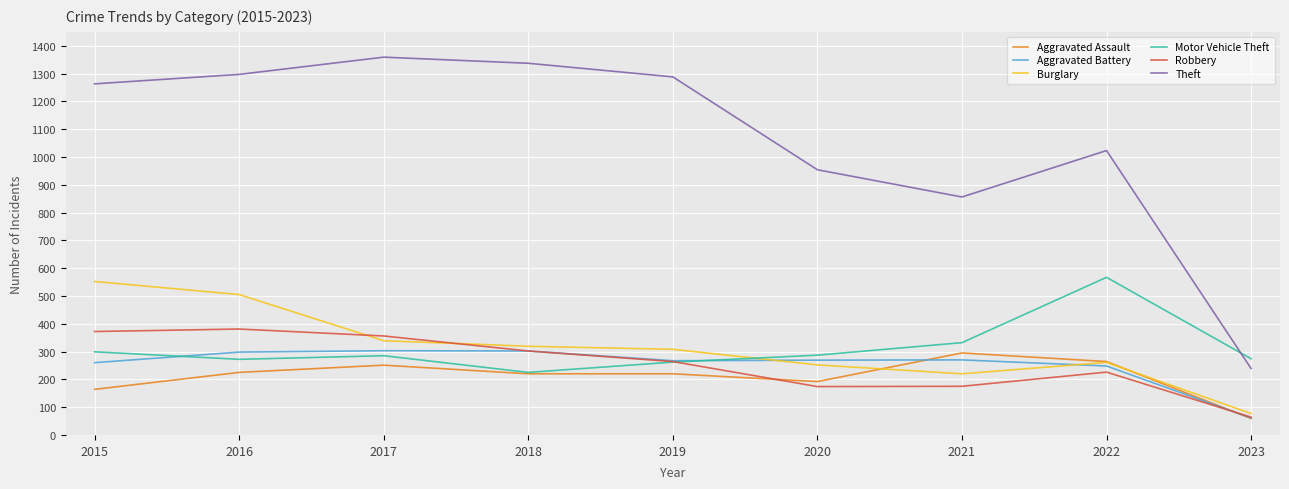

How many lines are shown in the chart?

6